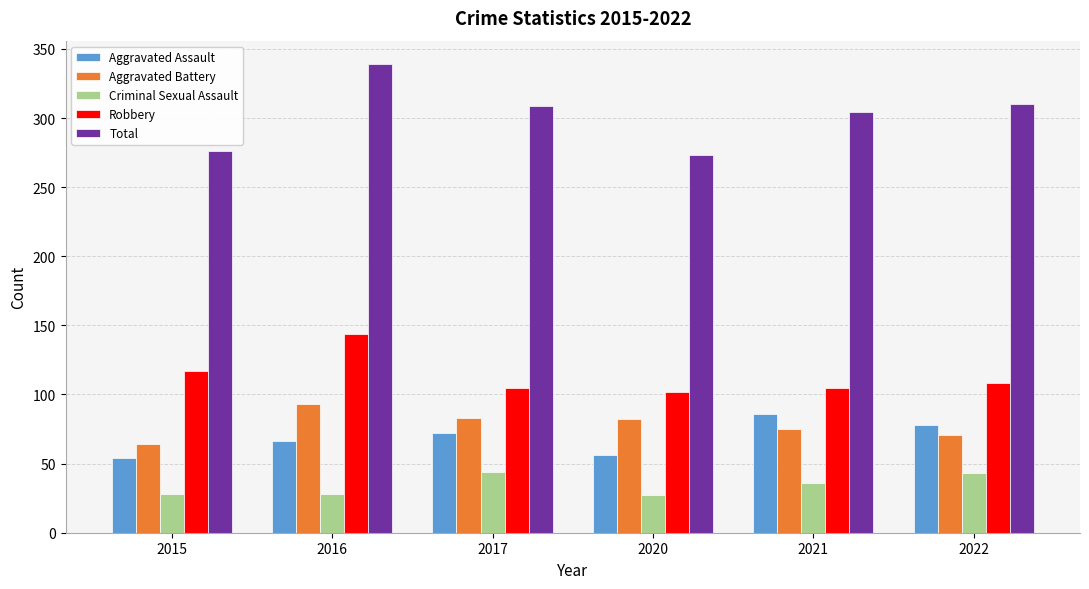

At how many categories does at least one series exceed 99?

6